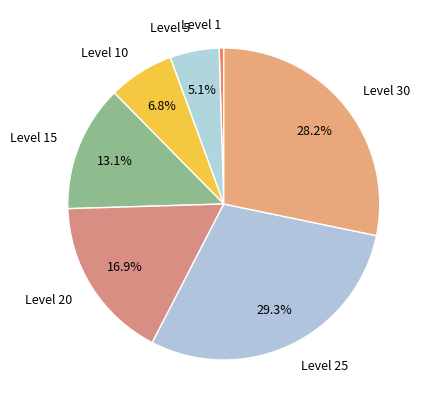

Is it true that Level 25 is 11% of the pie?

False